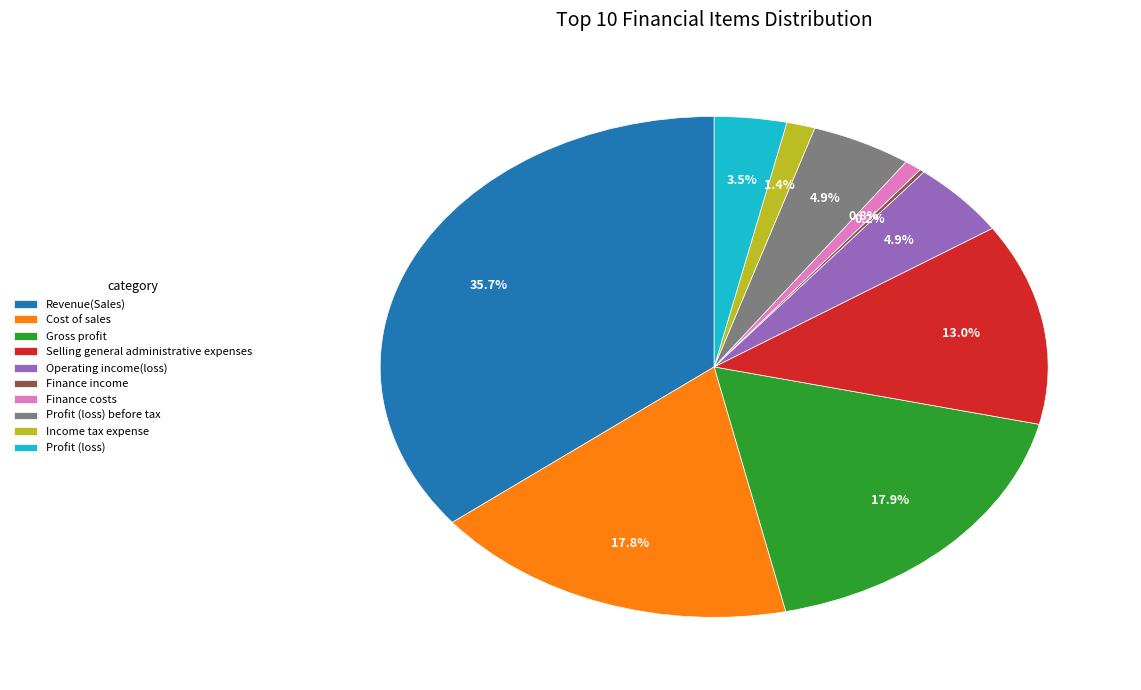

What percentage do Selling general administrative expenses and Cost of sales together represent?

30.8%